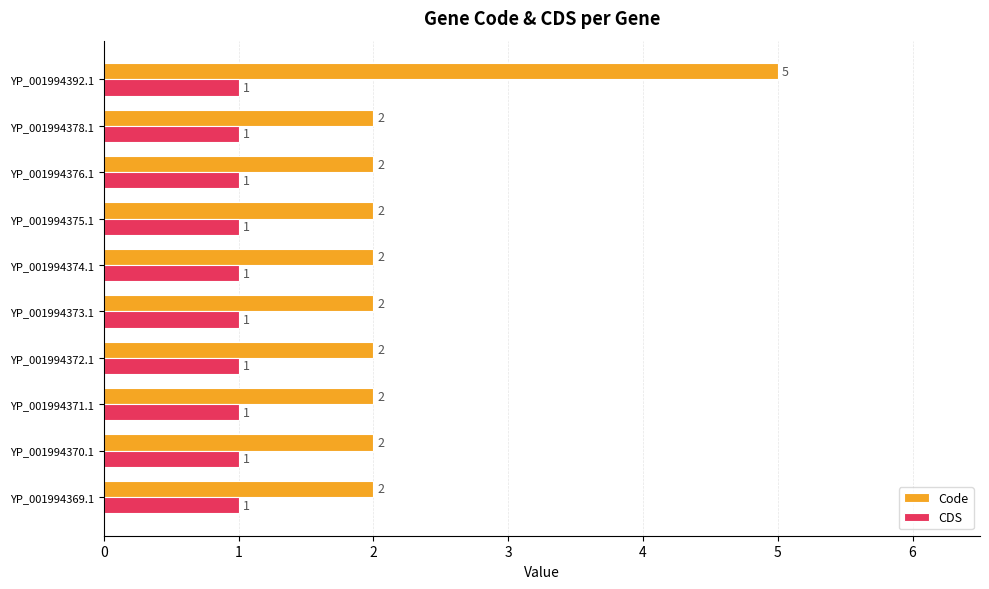

Which series has the widest spread of values?

Code